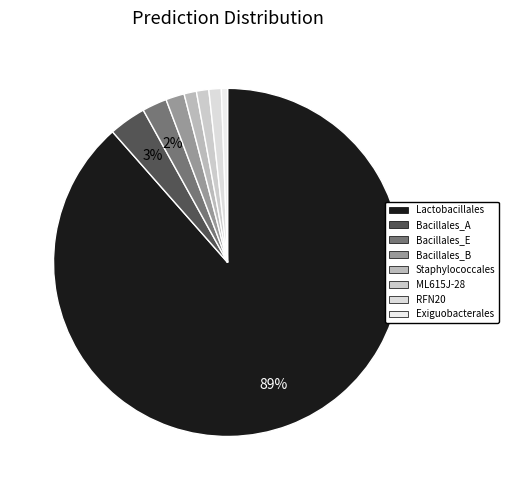

Is there a majority slice in this chart?

Yes